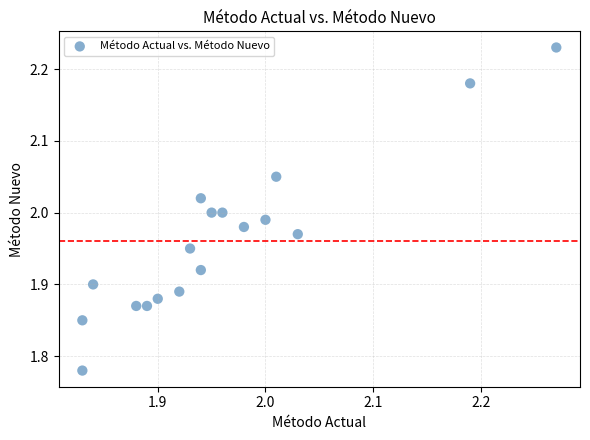

What is the range of X values (max minus min)?

0.4